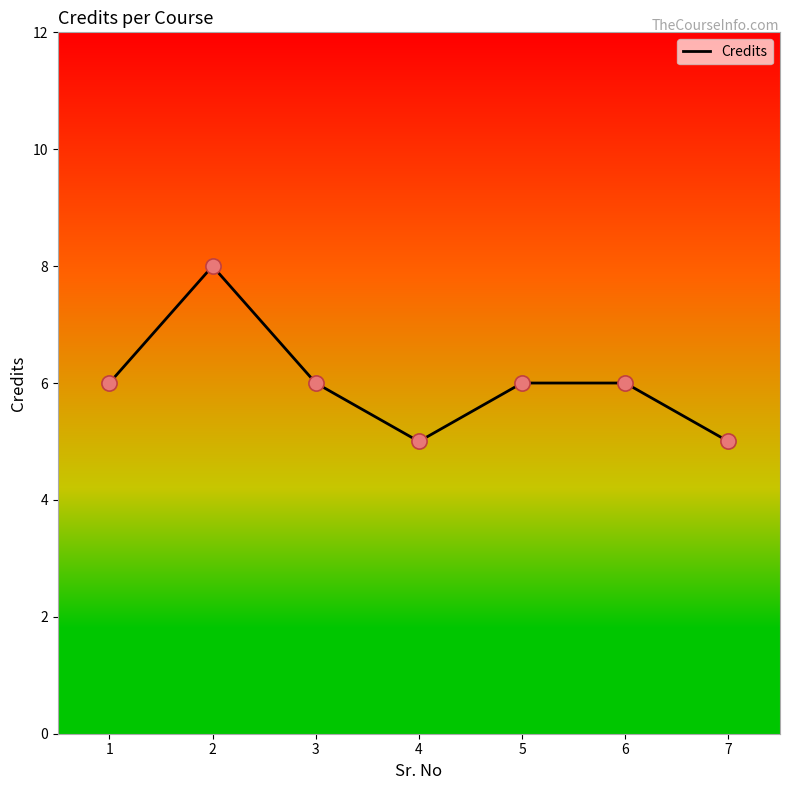

What is the ratio of the value at 4 to the value at 3?

0.8